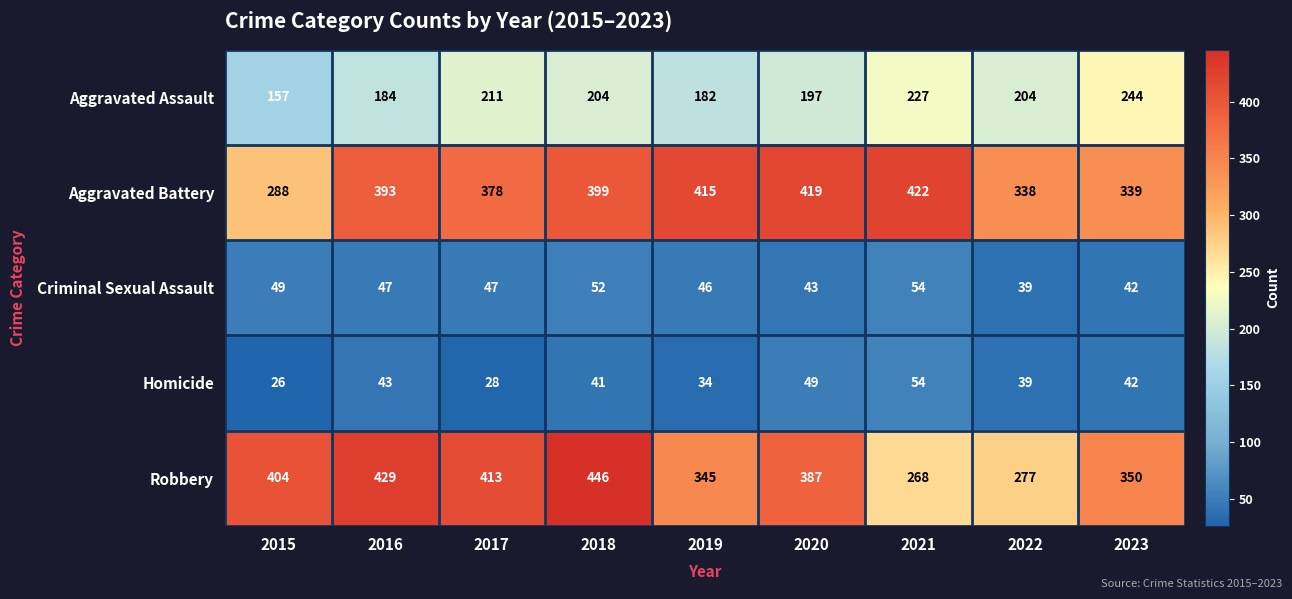

Which series has the largest total across all categories?

Aggravated Battery